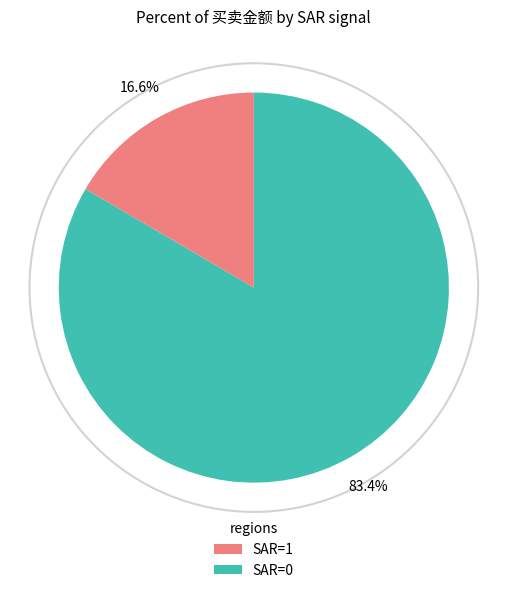

Is there any slice that represents more than half of the pie?

Yes